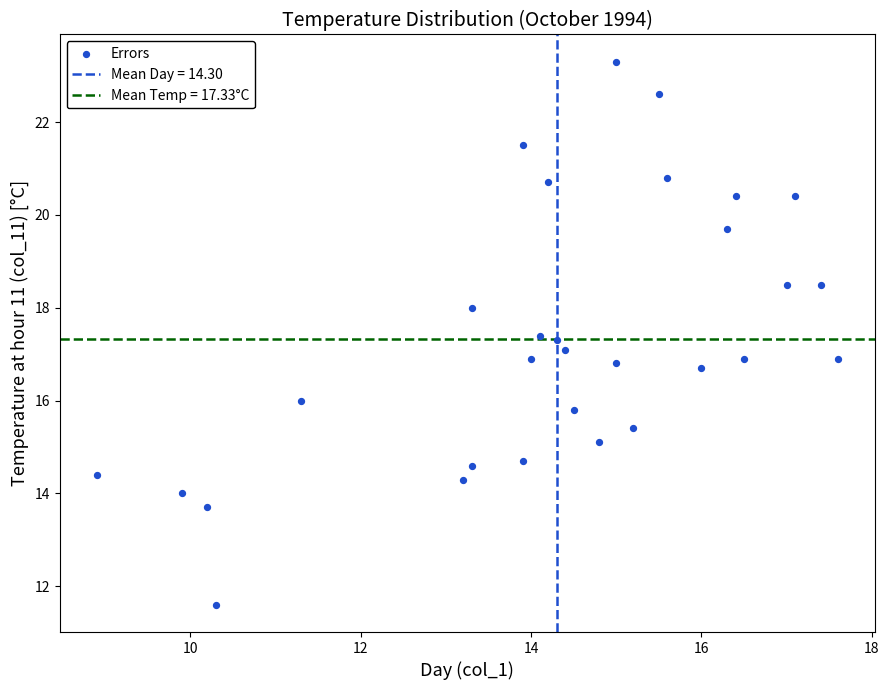

What is the range of X values (max minus min)?

8.7